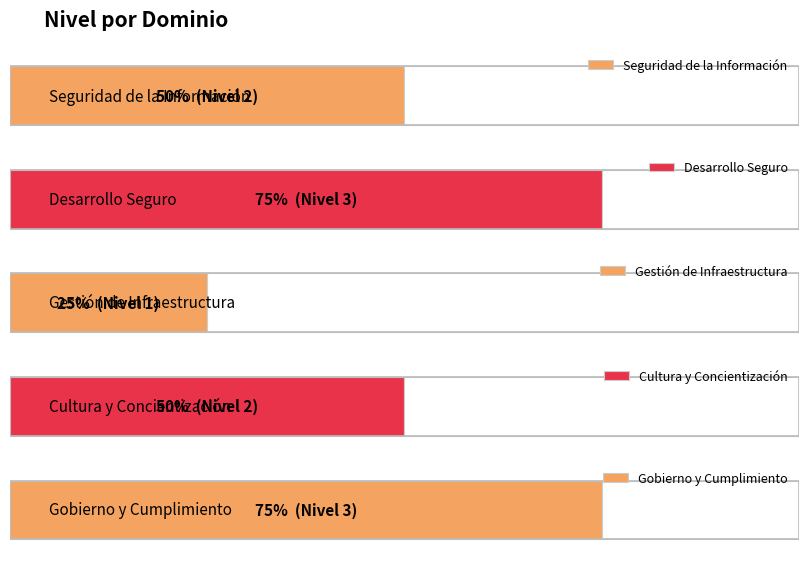

What is the difference between the second highest and second lowest values?

1